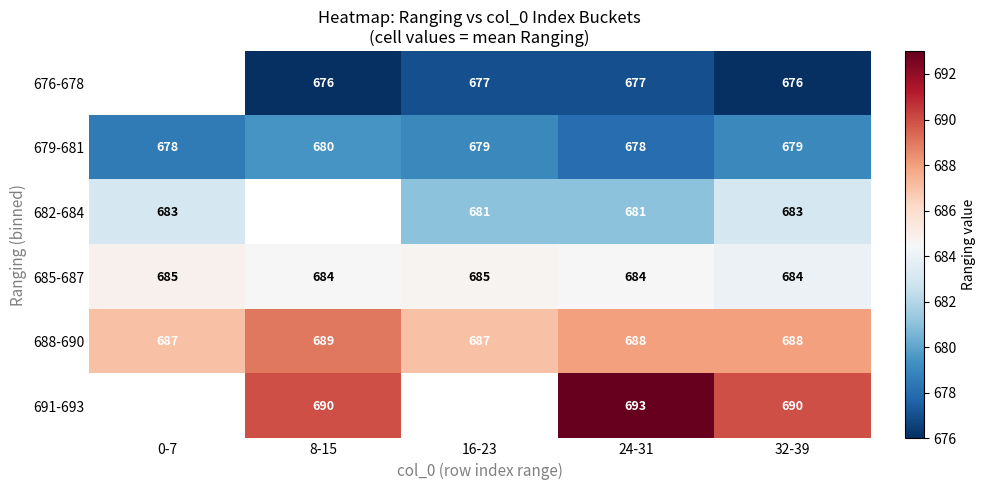

Is it true that 679-681 equals 1053.1 at 8-15?

False